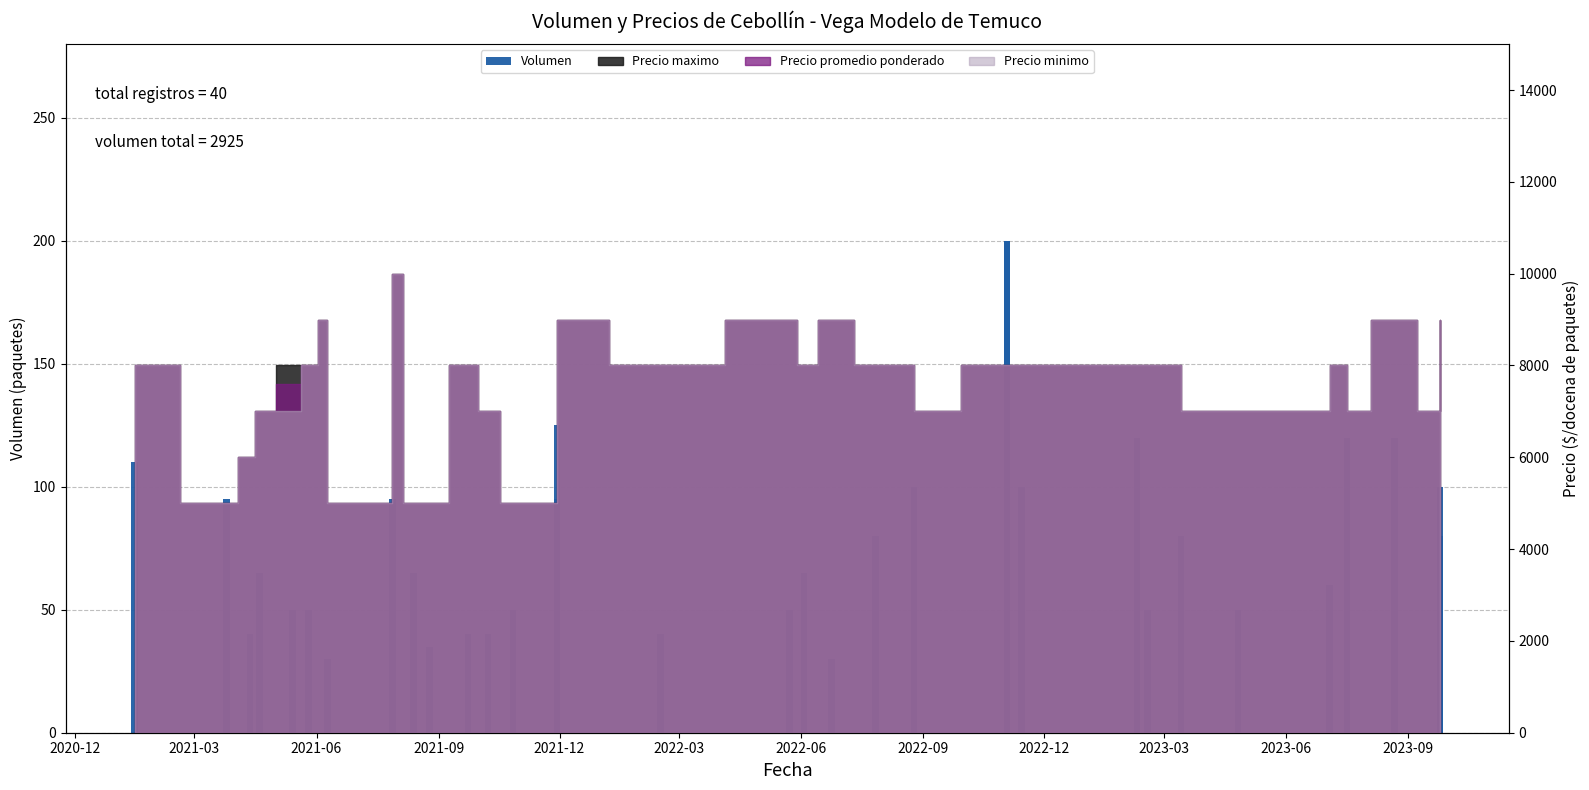

What is the value of the 7th bar from the left?

20